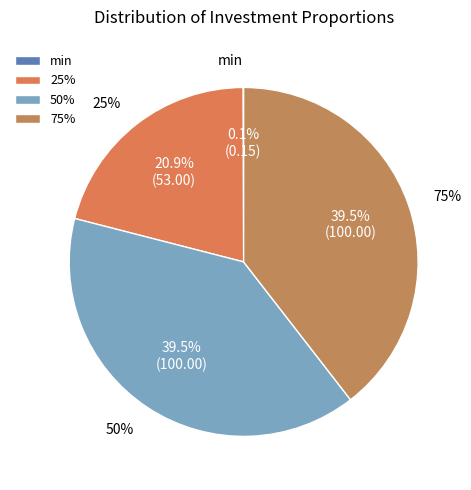

Combined, what portion of the pie is 75% and 50%?

79.0%